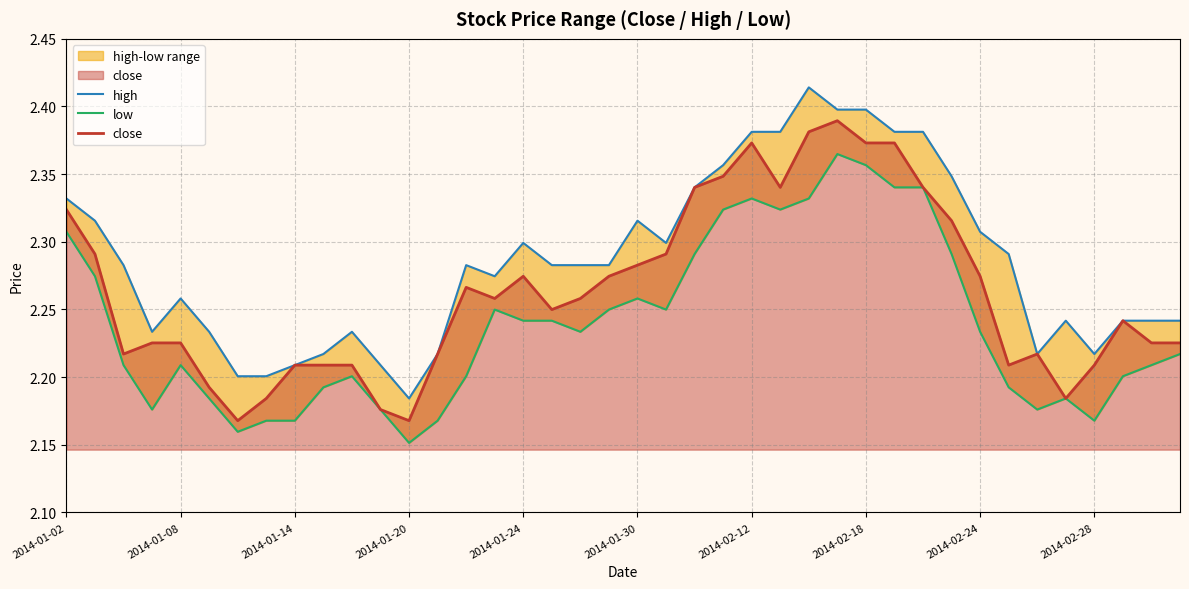

The value of close at 2014-01-14 is 3.1. True or false?

False